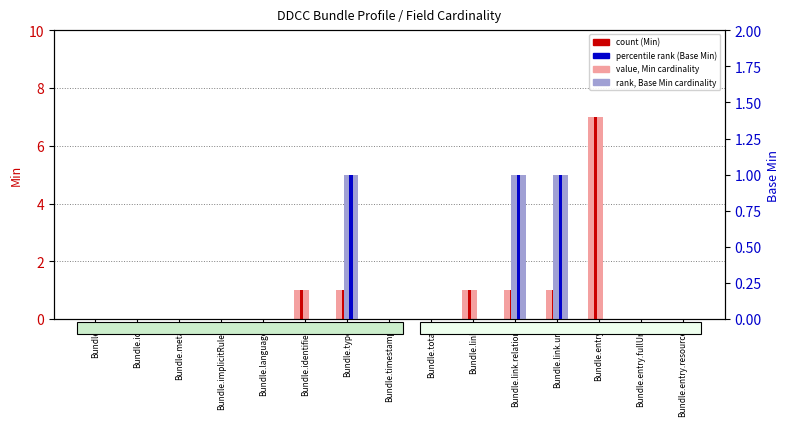

What is the difference between the second highest and second lowest values in the value, Min cardinality series?

1